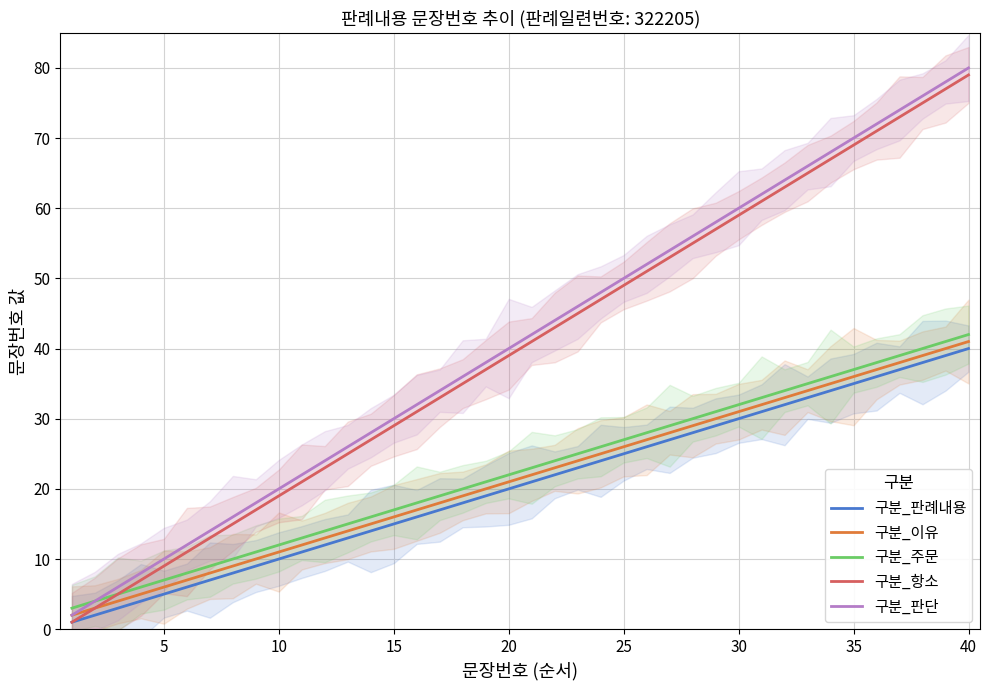

True or false: 구분_주문 and 구분_이유 intersect in this chart.

False